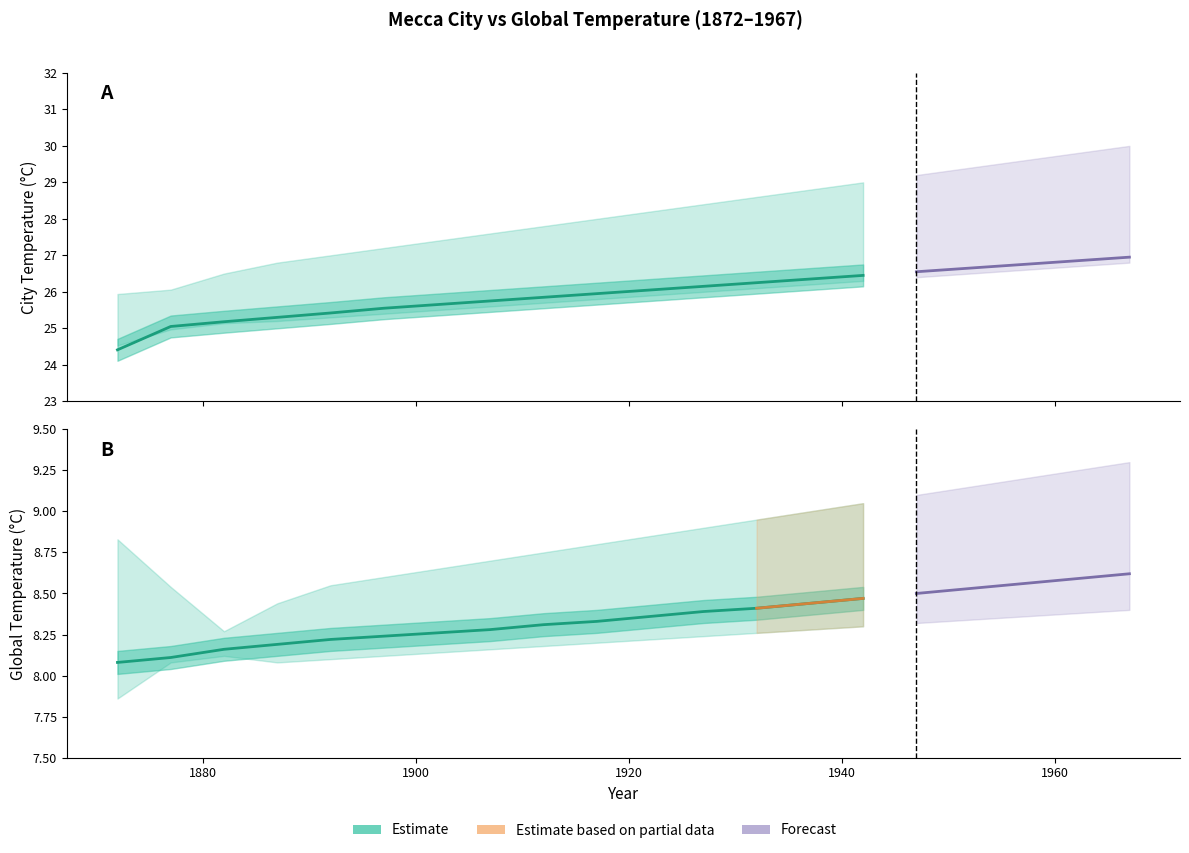

How many data points does each series have?

20